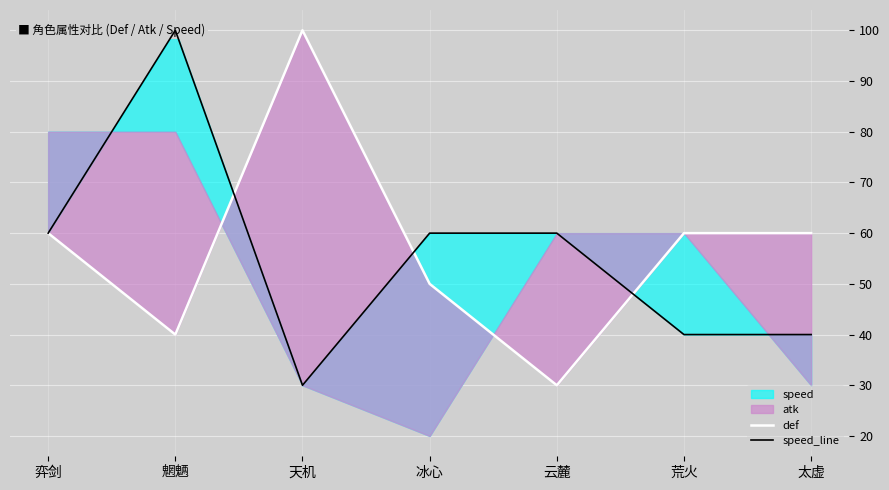

Is the value of def at 太虚 greater than the value of speed_line at 荒火?

Yes